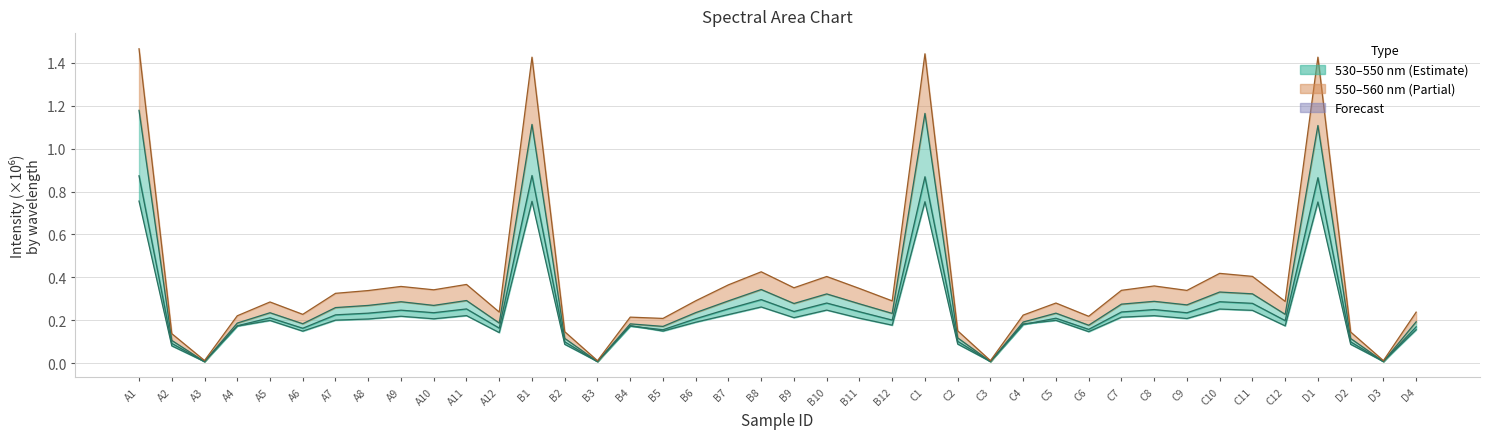

Between A5 and C11, which series saw the biggest shift?

560nm